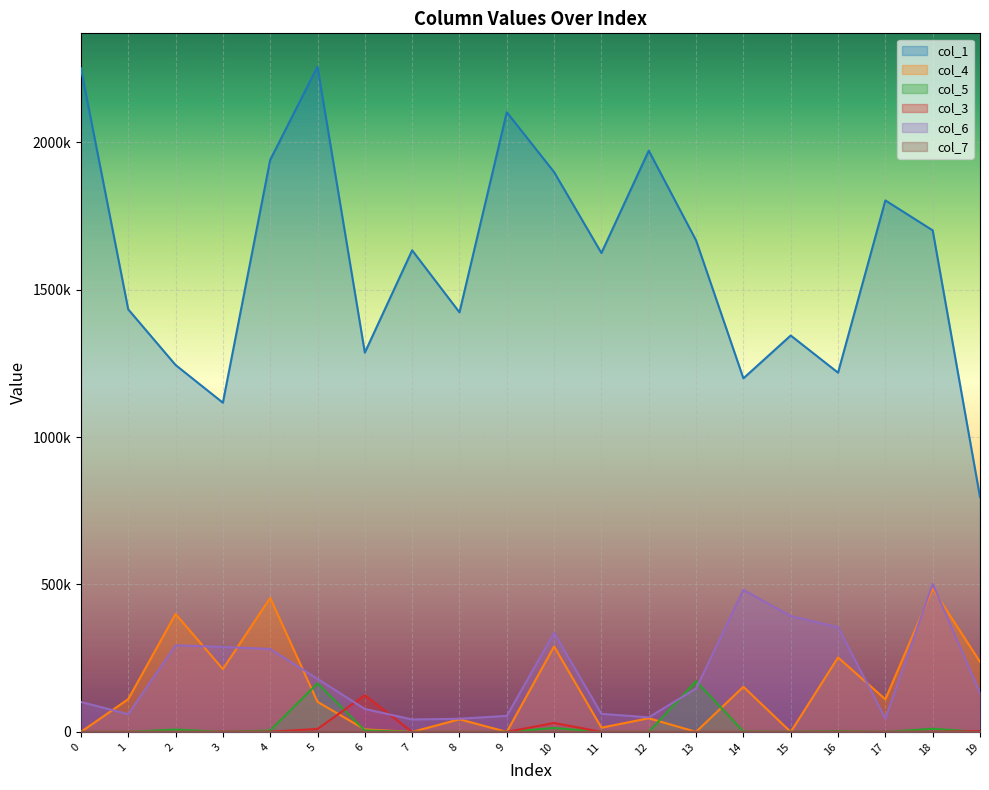

True or false: col_1 has a value of 2935296 at 17.

False